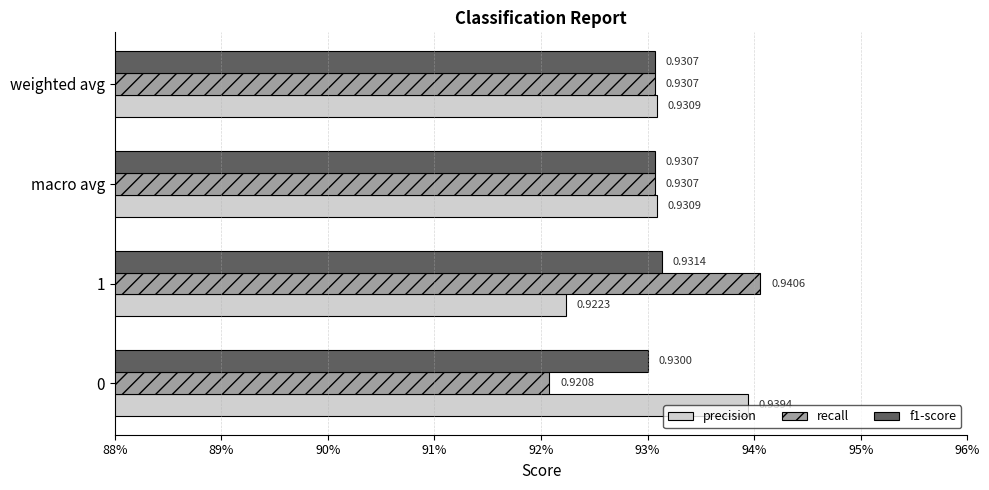

What are all the series names shown in the legend?

precision, recall, f1-score